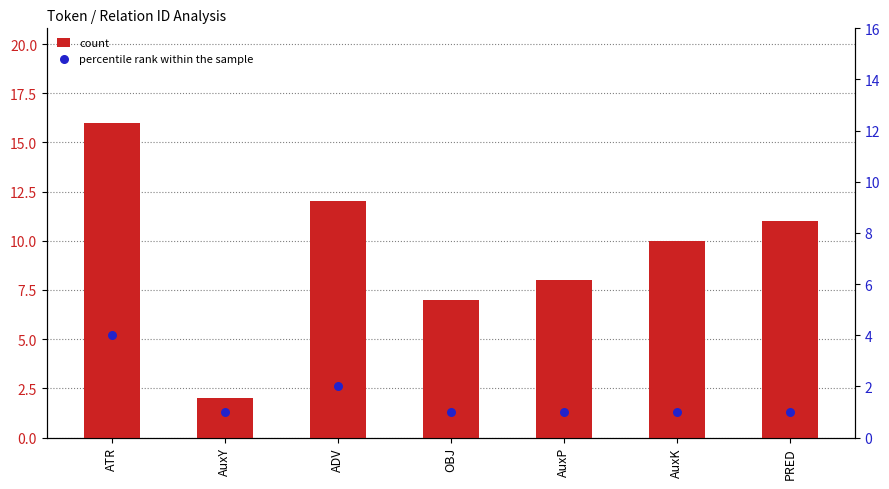

At which category is the sum across all series the highest?

ATR